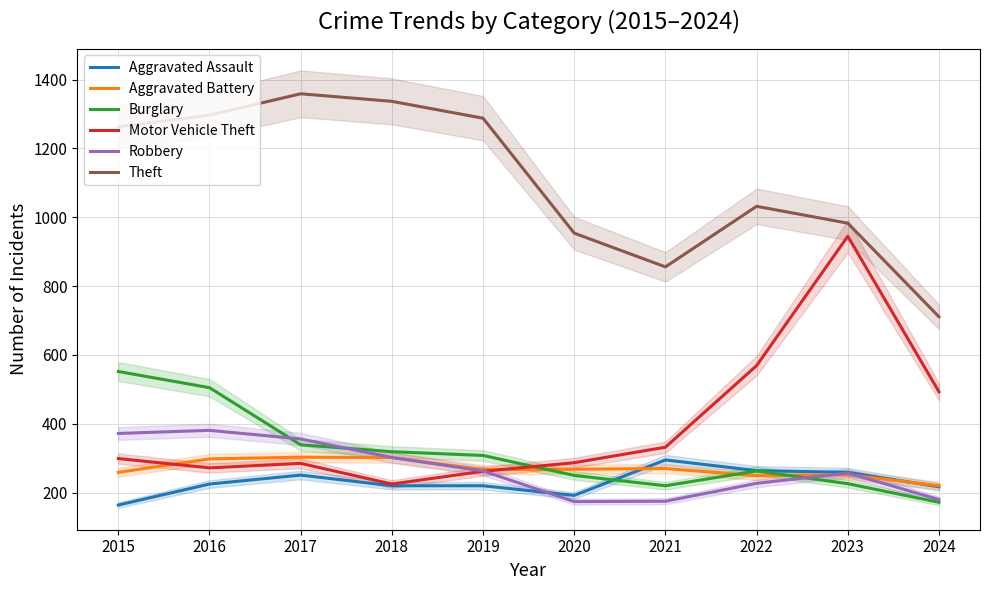

How many lines are shown in the chart?

6